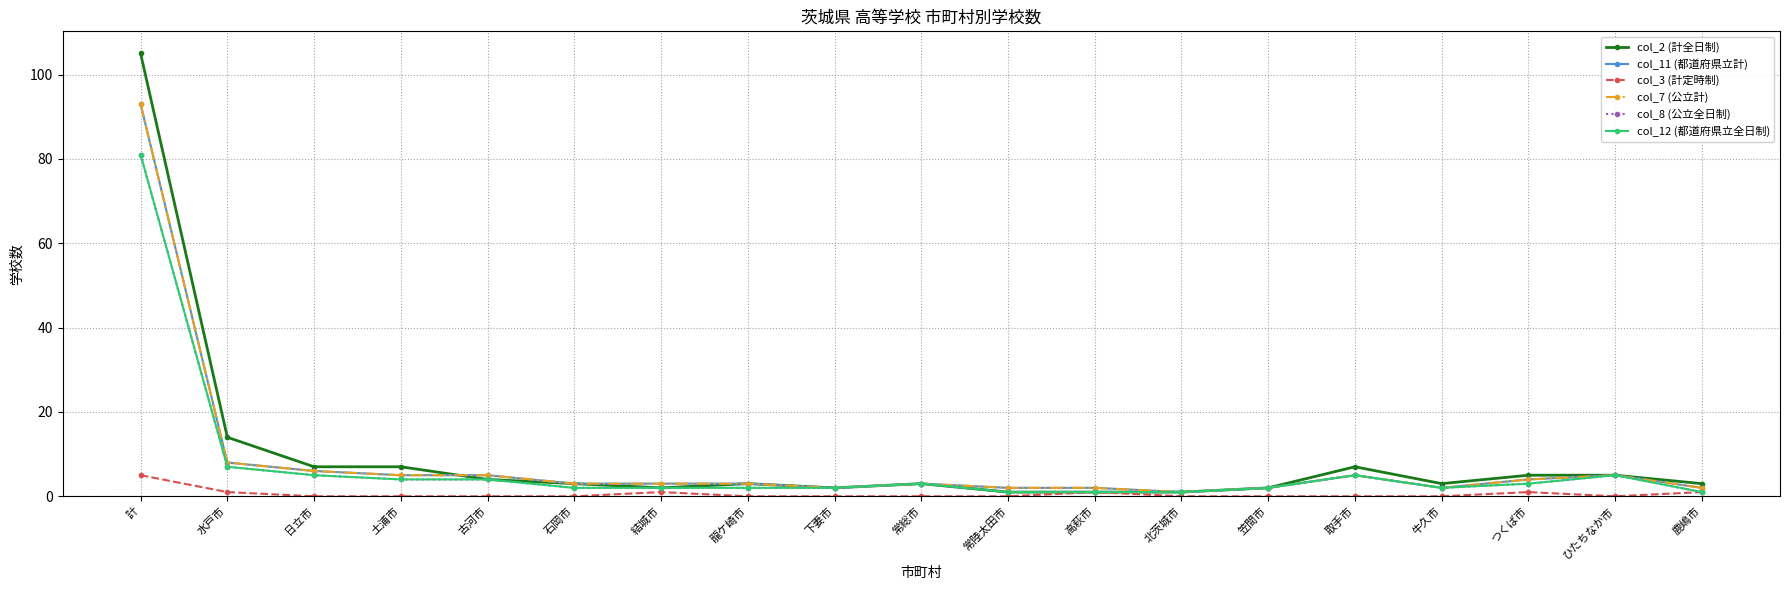

Does the chart have visible grid lines?

Yes